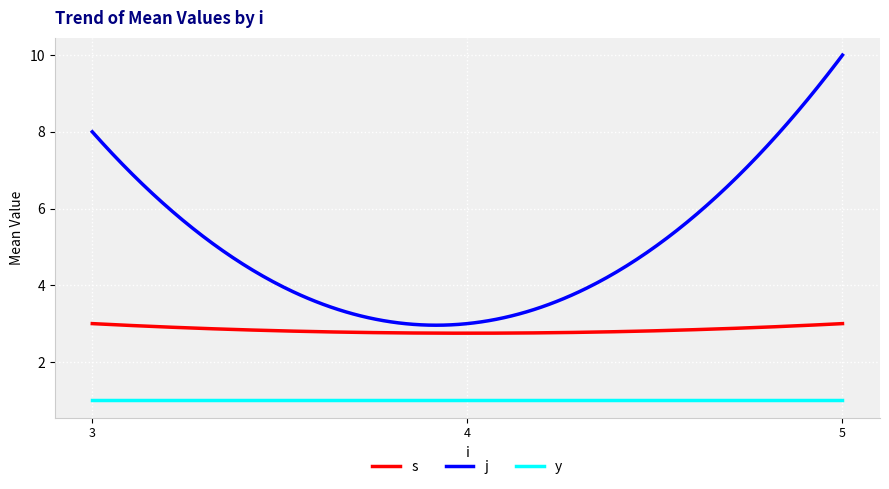

Rank the series by their maximum value, from highest to lowest.

j, s, y